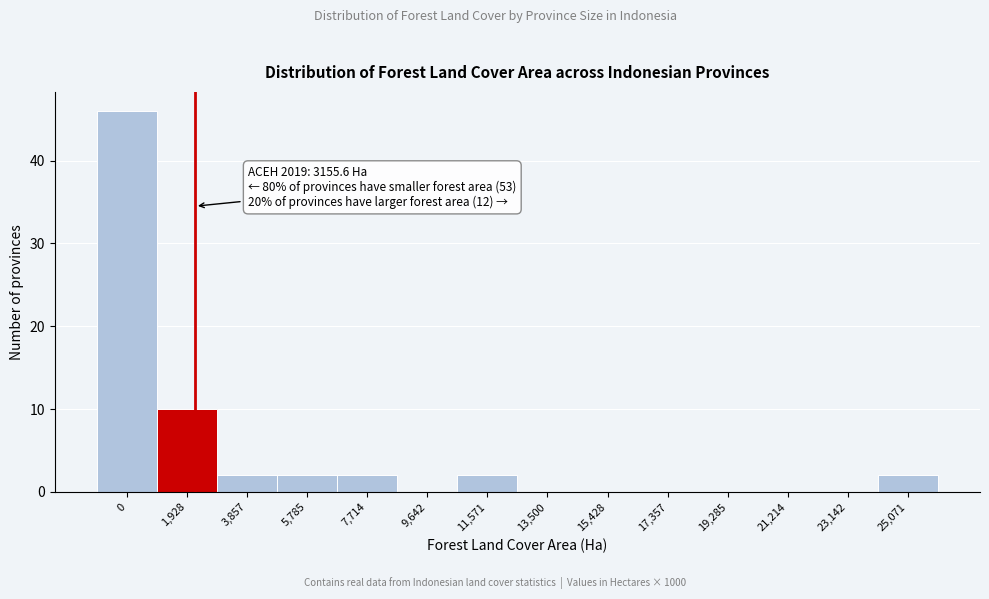

Reading left to right, transcribe all the data shown in this chart.

0=46	1,928=10	3,857=2	5,785=2	7,714=2	9,642=0	11,571=2	13,500=0	15,428=0	17,357=0	19,285=0	21,214=0	23,142=0	25,071=2